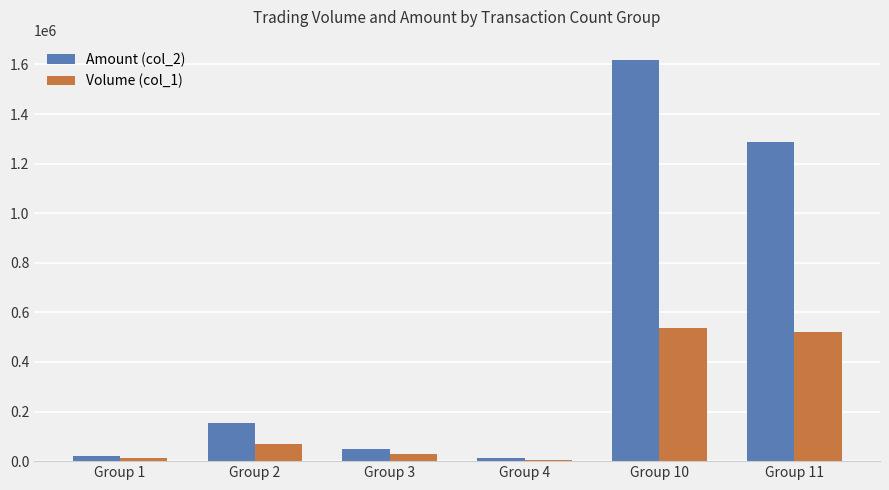

What is the spread (max minus min) of values at Group 11?

764740